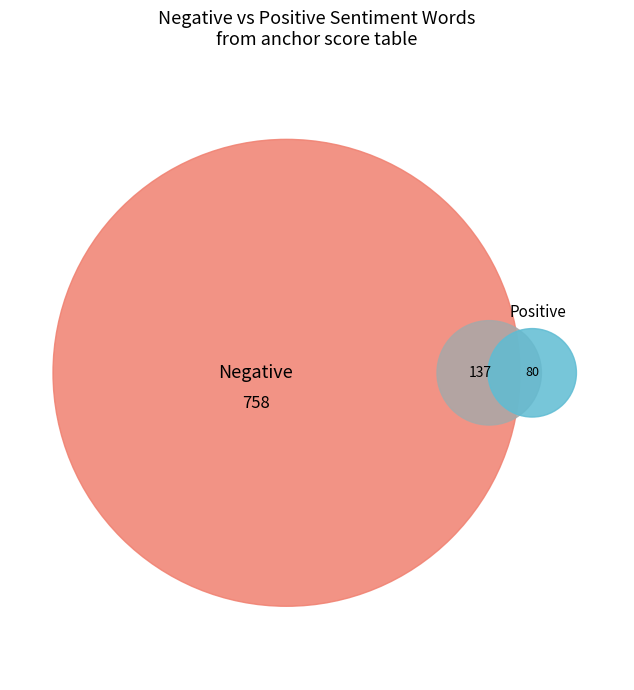

Is apart the majority of the pie?

No